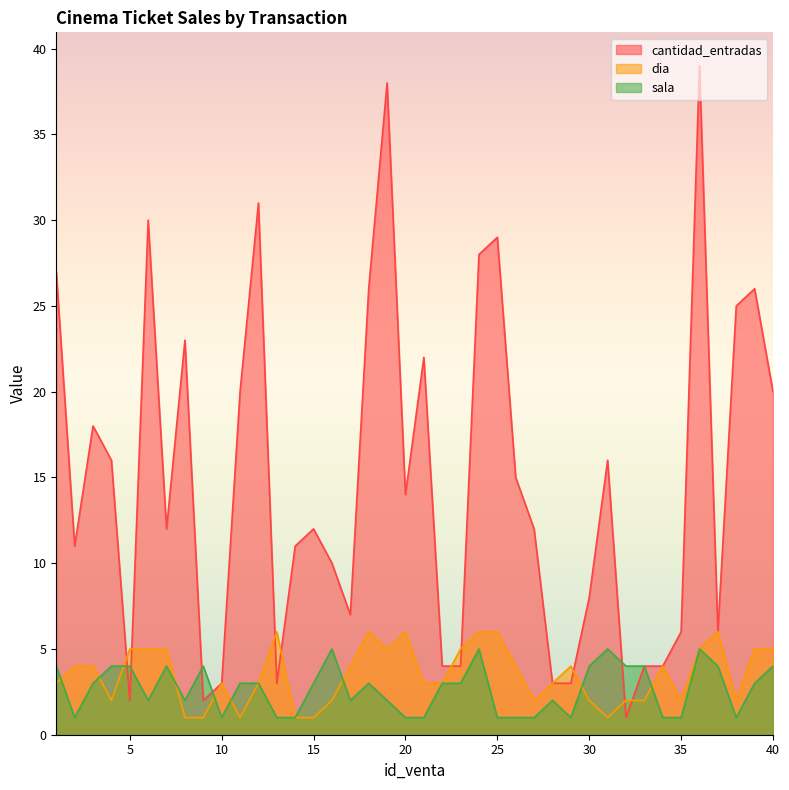

At which category is the sum across all series the highest?

36